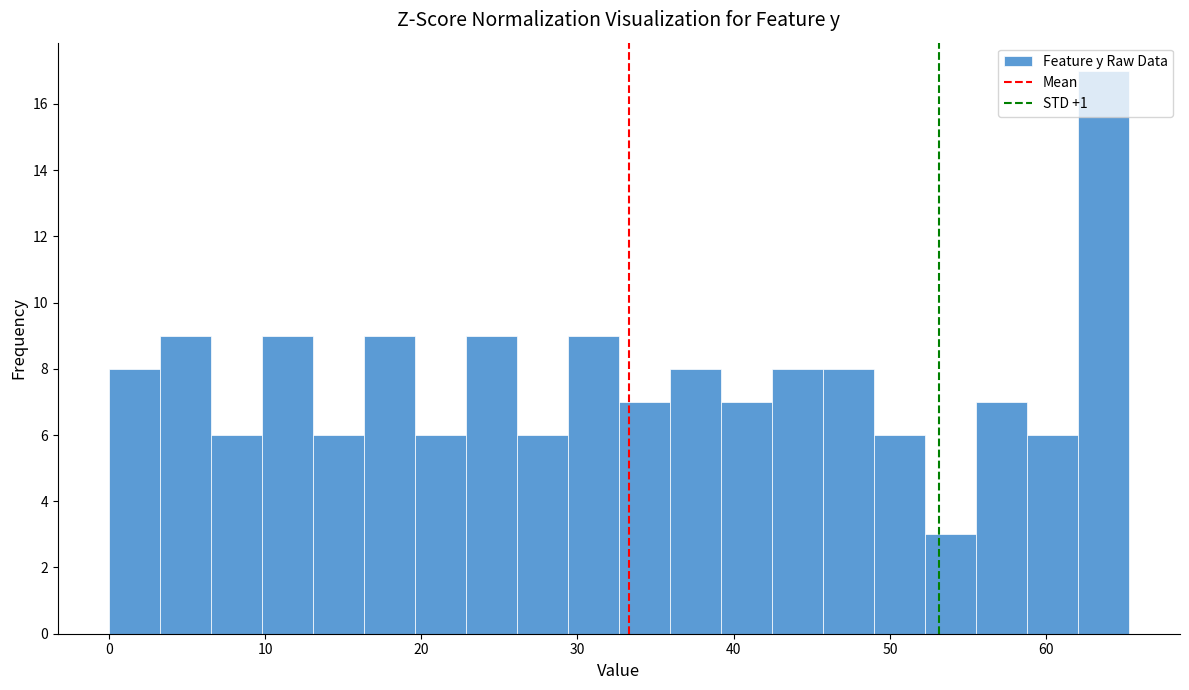

Around what value on the x-axis is the tallest bar? Give the approximate position of its centre, as read against the axis.

64